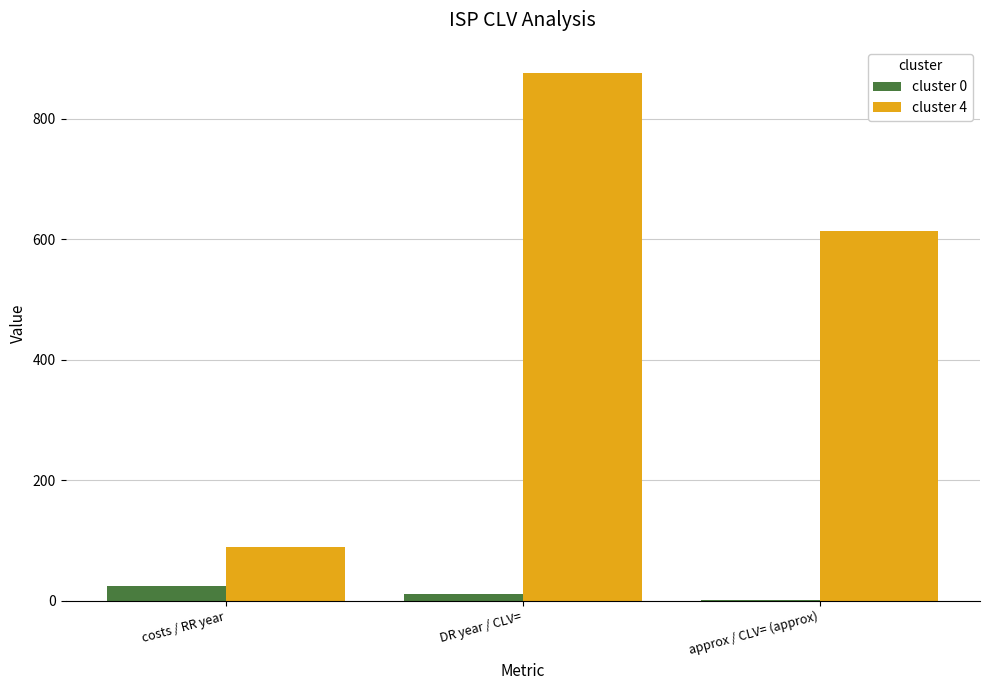

The cluster 0 series shows 11.6 at DR year / CLV=. True or false?

True